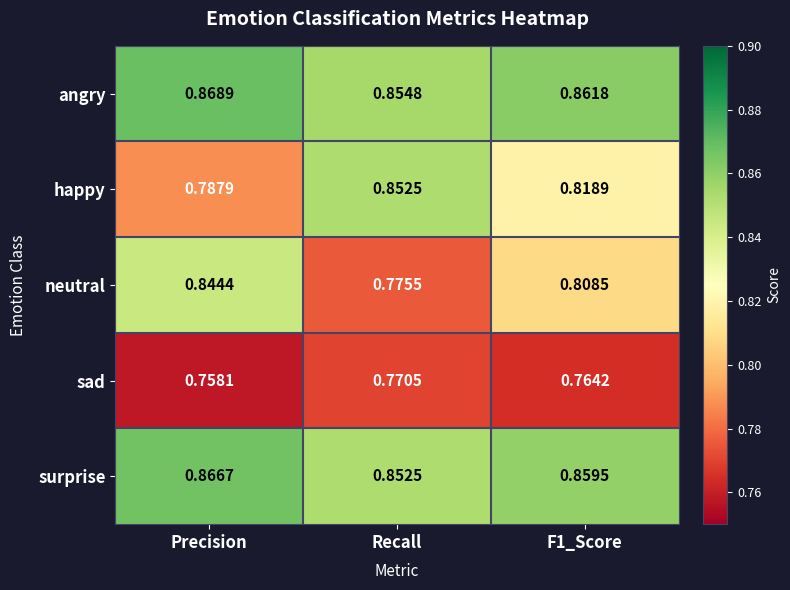

Rank the series by their maximum value, from lowest to highest.

sad, neutral, happy, surprise, angry